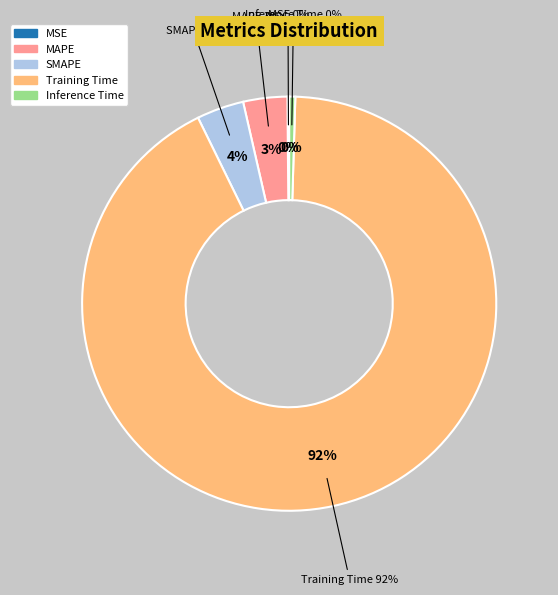

Which category has the biggest portion of the pie?

Training Time